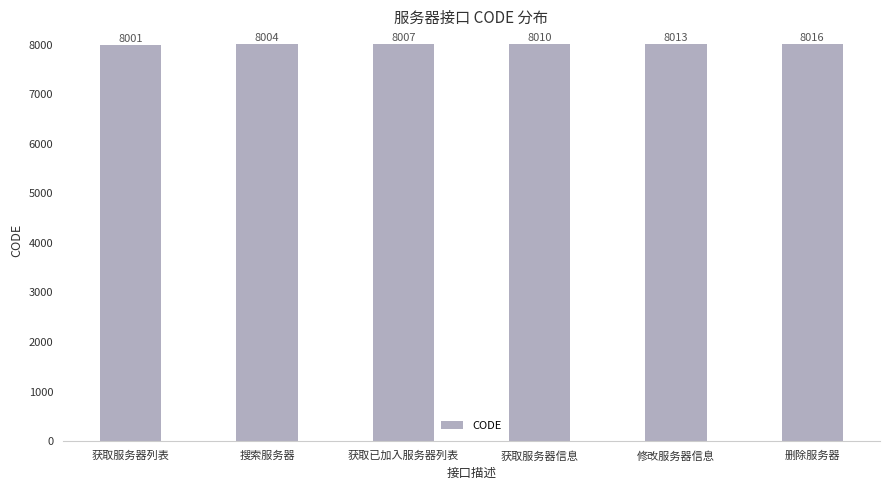

How many data points are less than 8010?

3